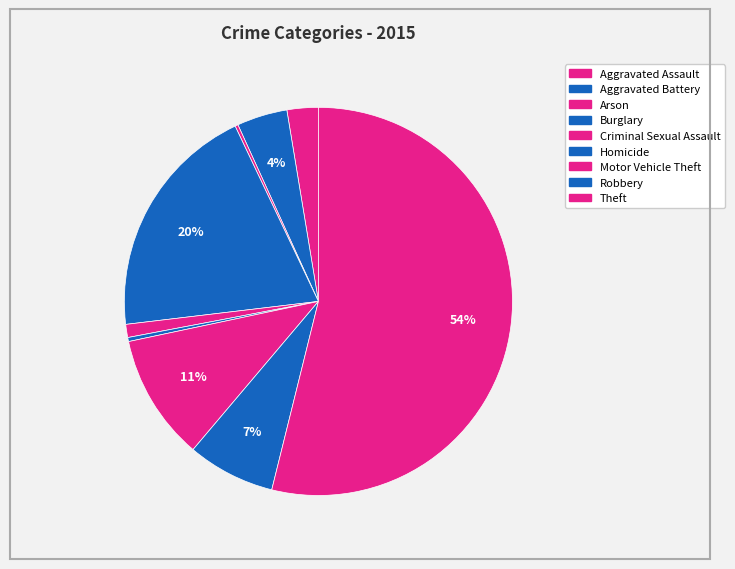

Approximately how many times larger is the value at Arson compared to Aggravated Assault?

0.1